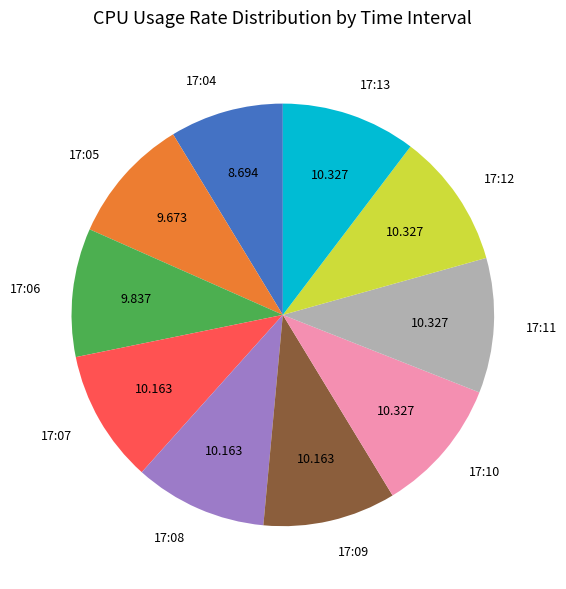

Is there a majority slice in this chart?

No